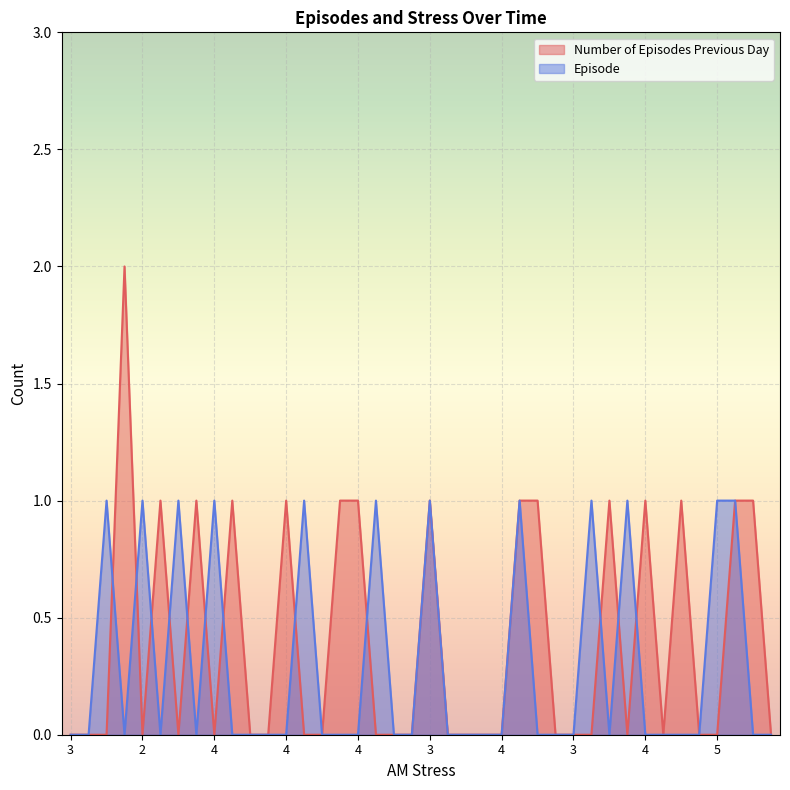

Does the chart display data point markers on the line(s)?

No